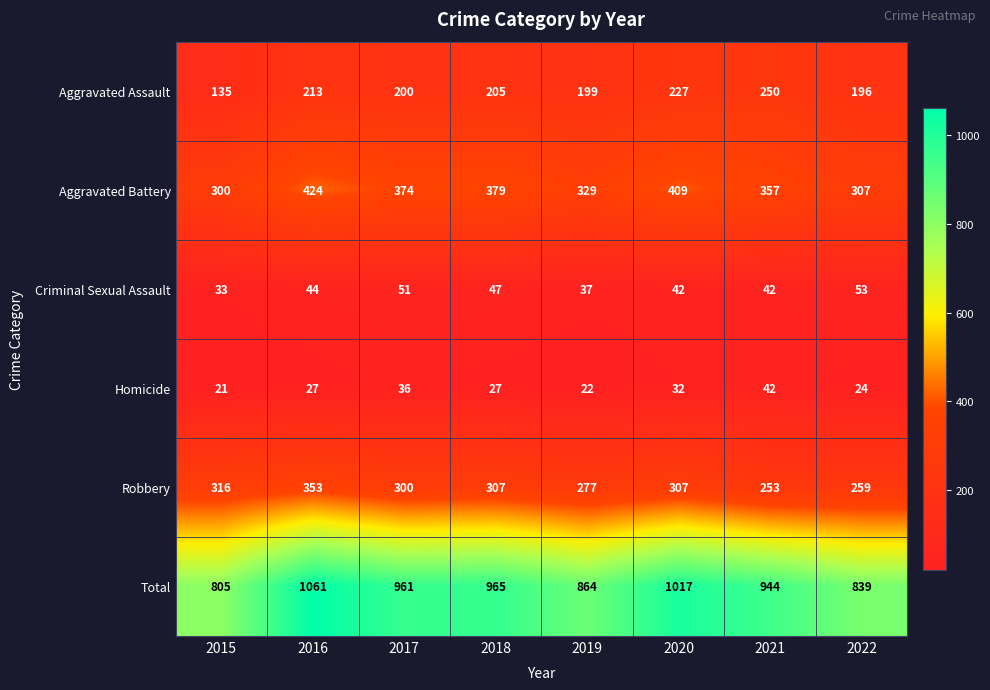

What is the sum of the Aggravated Assault values at 2017 and 2020?

427